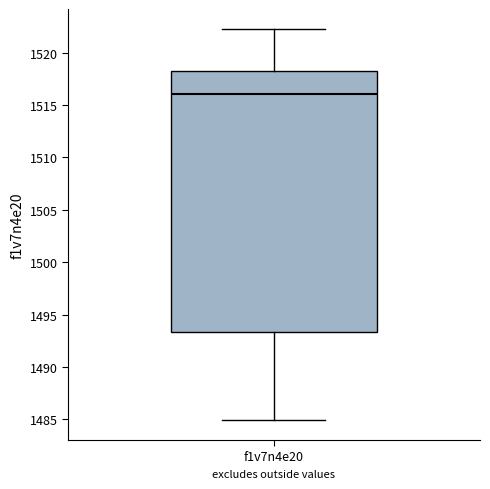

Where is the lower edge of the box for f1v7n4e20 on the y-axis? The values are not printed on the chart, so give them approximately, as read against the axis.

1493.5